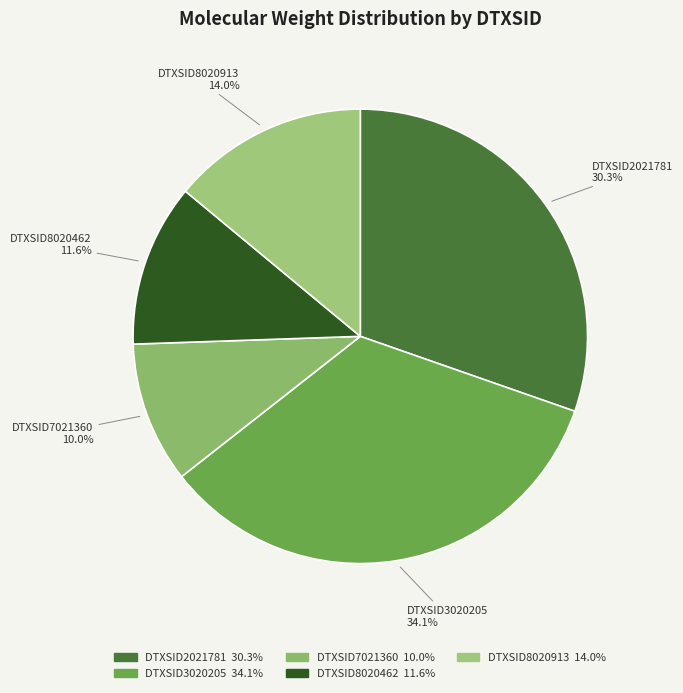

Which slice is the smallest?

DTXSID7021360